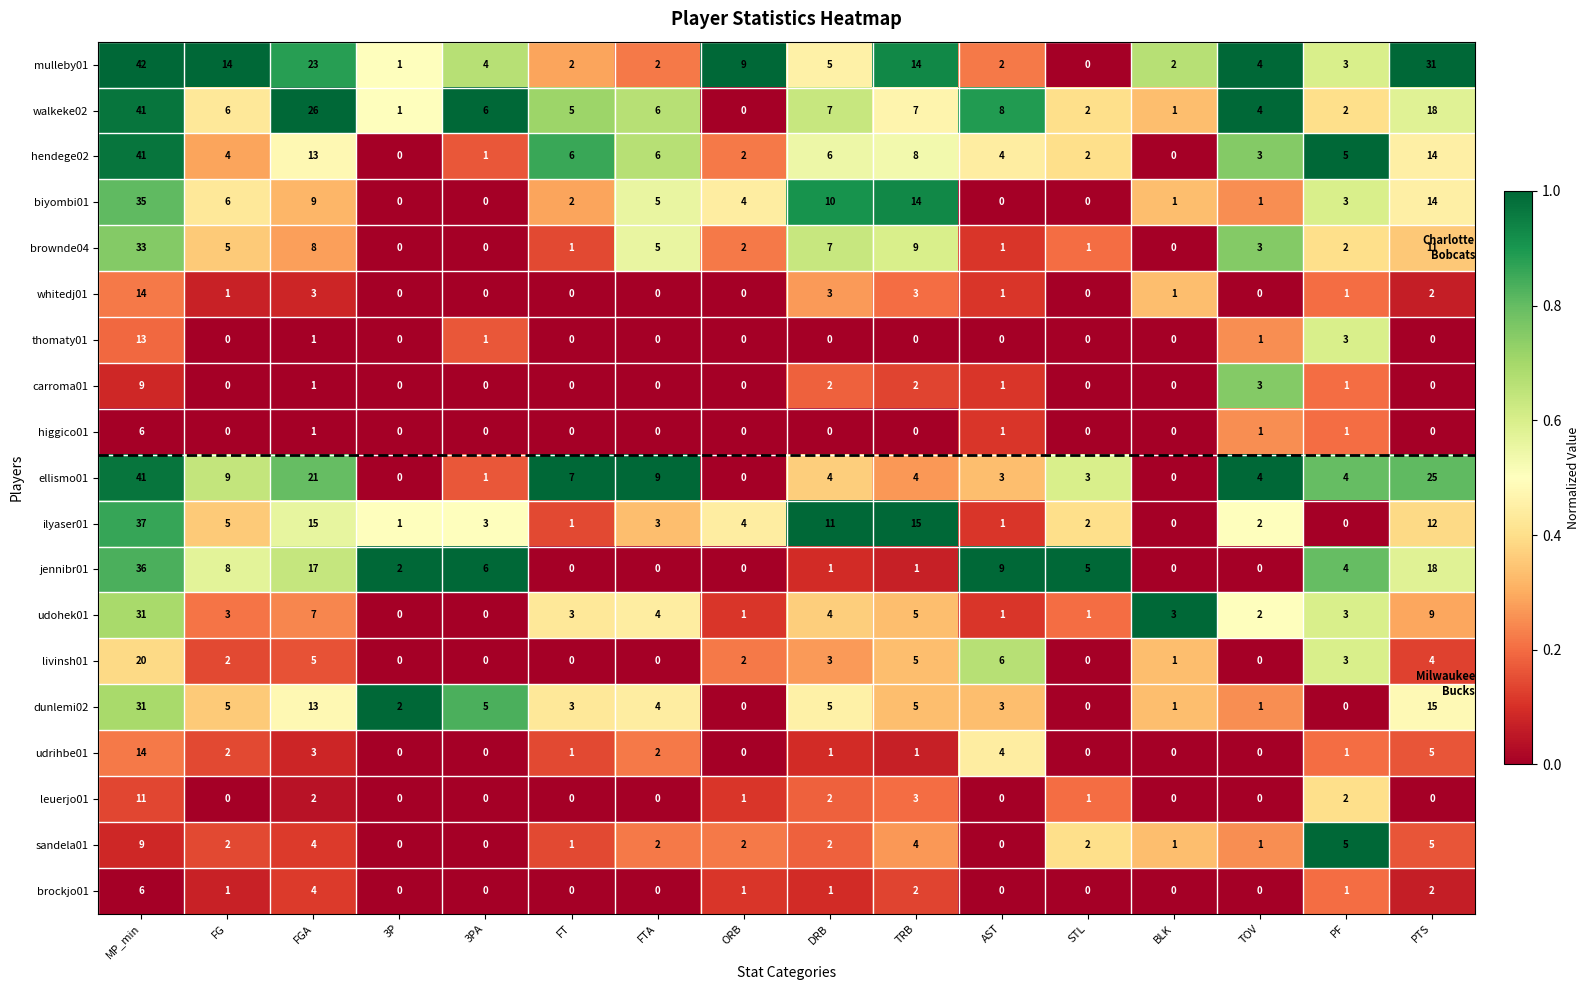

What is the difference between the highest and lowest values at TRB?

15